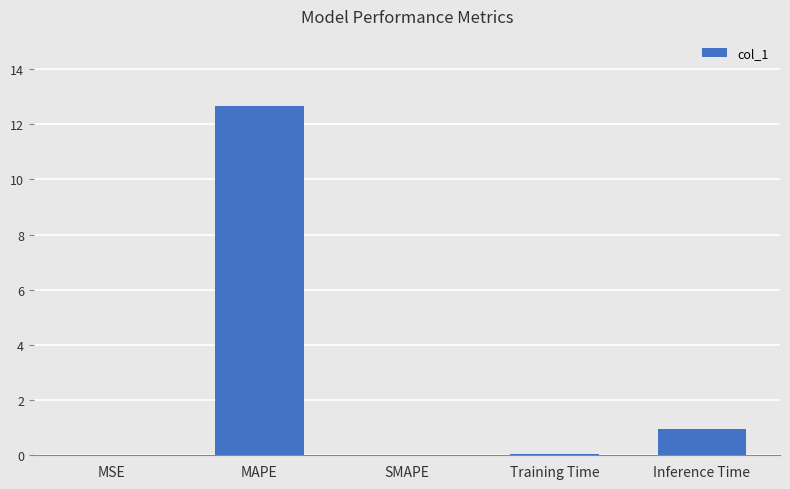

What is the greatest value displayed?

12.7